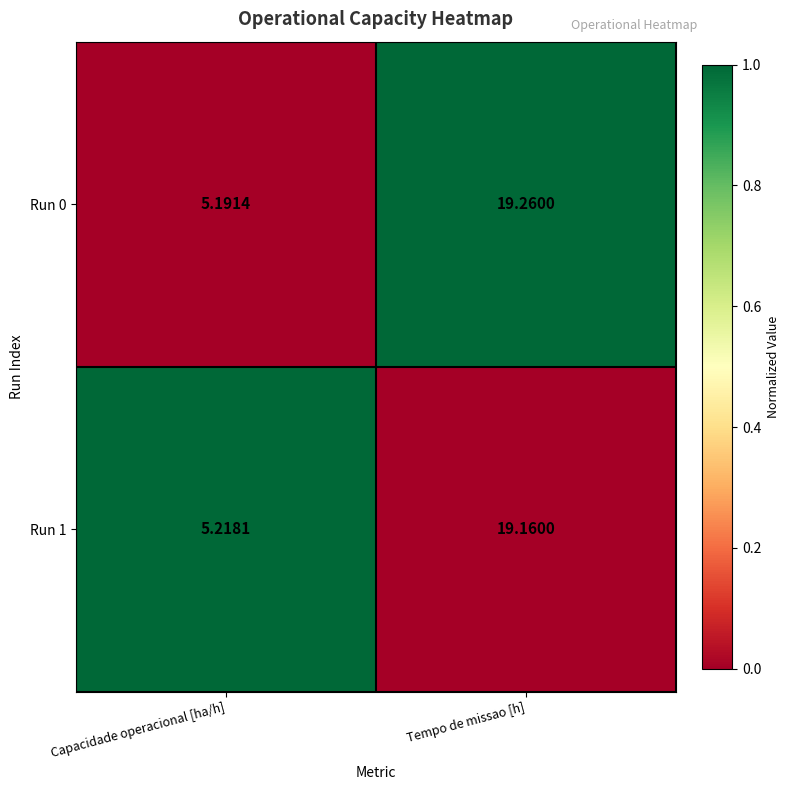

At which label is Run 1 closest to 12?

Capacidade operacional [ha/h]